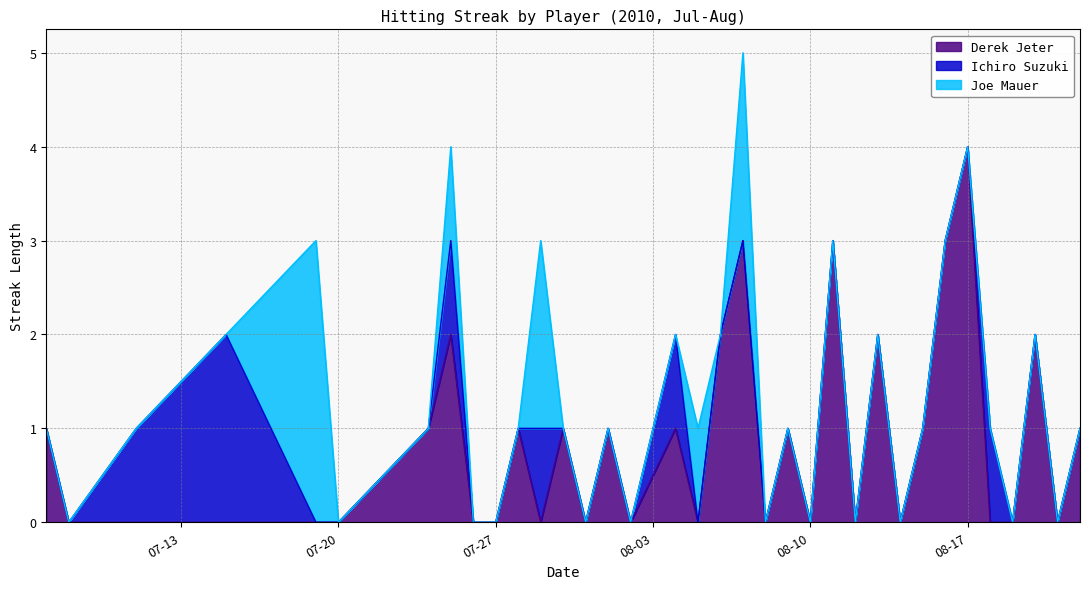

What is the difference between the Derek Jeter values at 2010-08-06 and 2010-08-08?

2